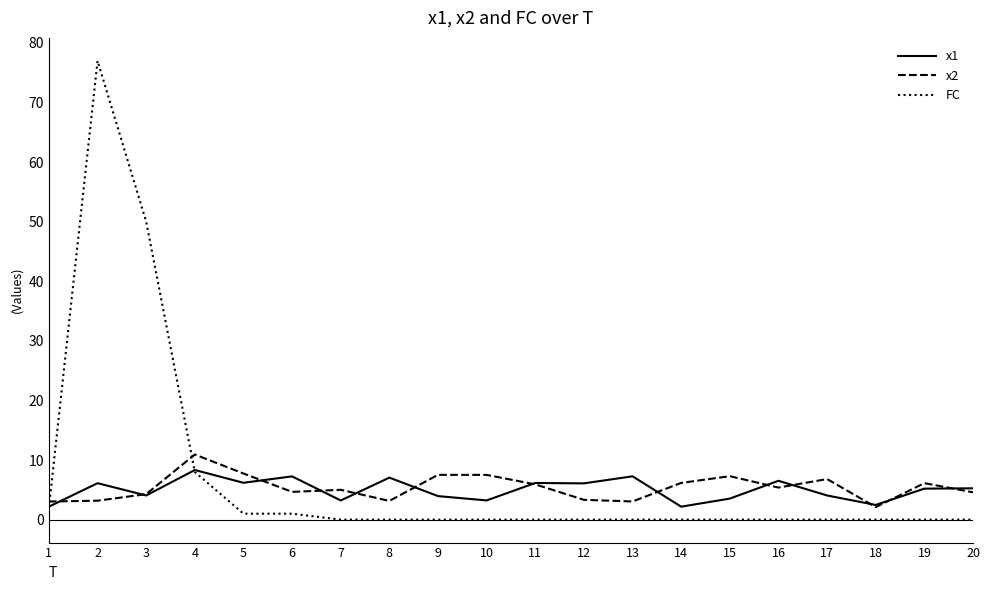

What is the maximum value for x1?

8.3